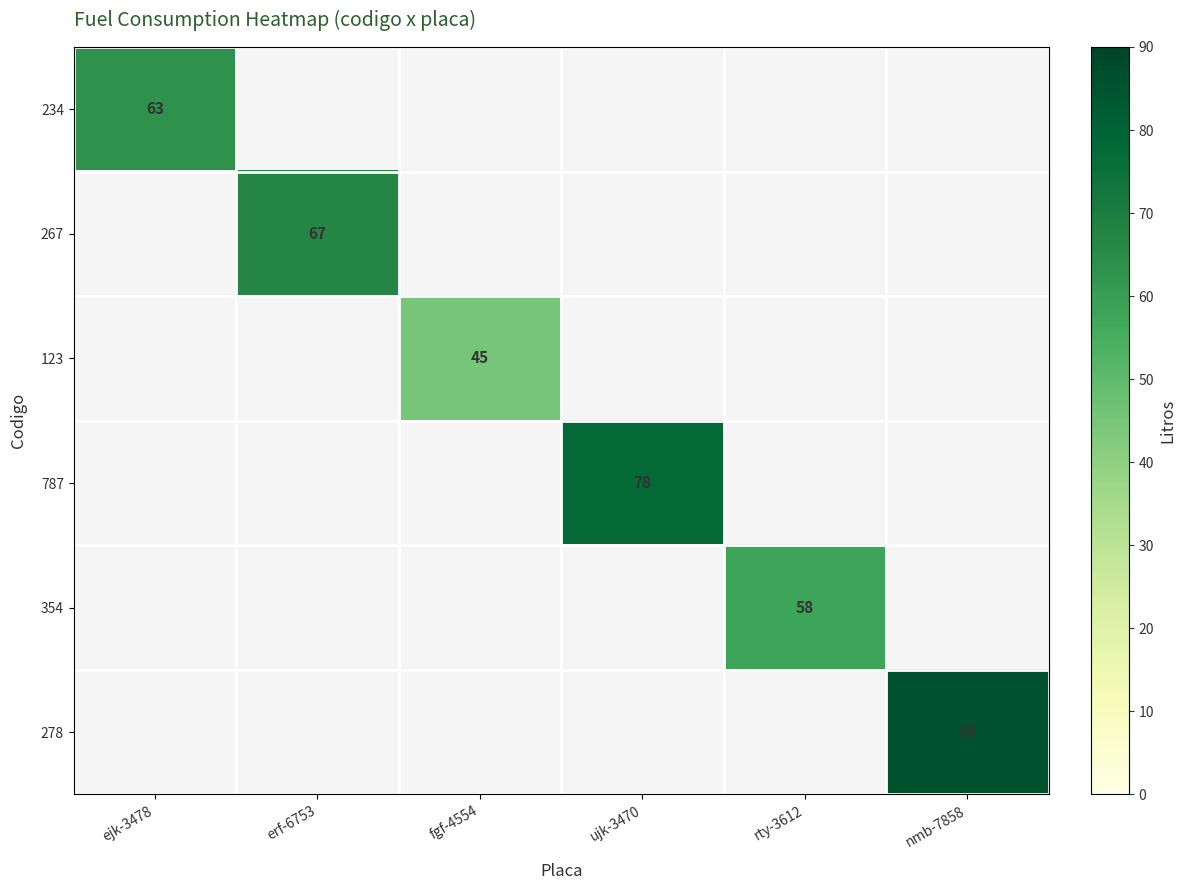

Is it true that 787 equals 78 at ujk-3470?

True